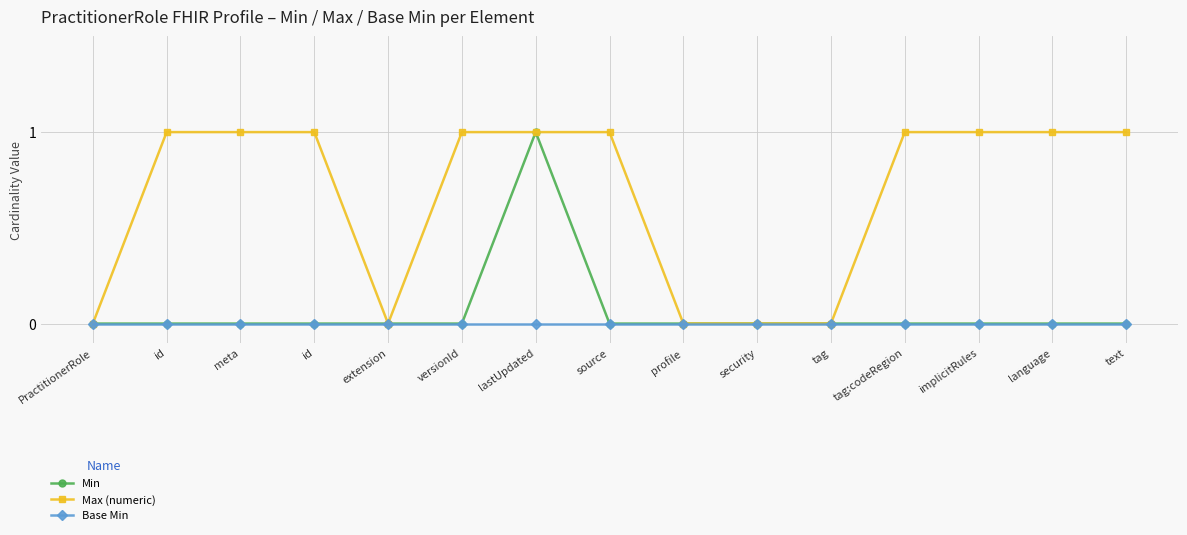

Which series has the largest total across all categories?

Max (numeric)